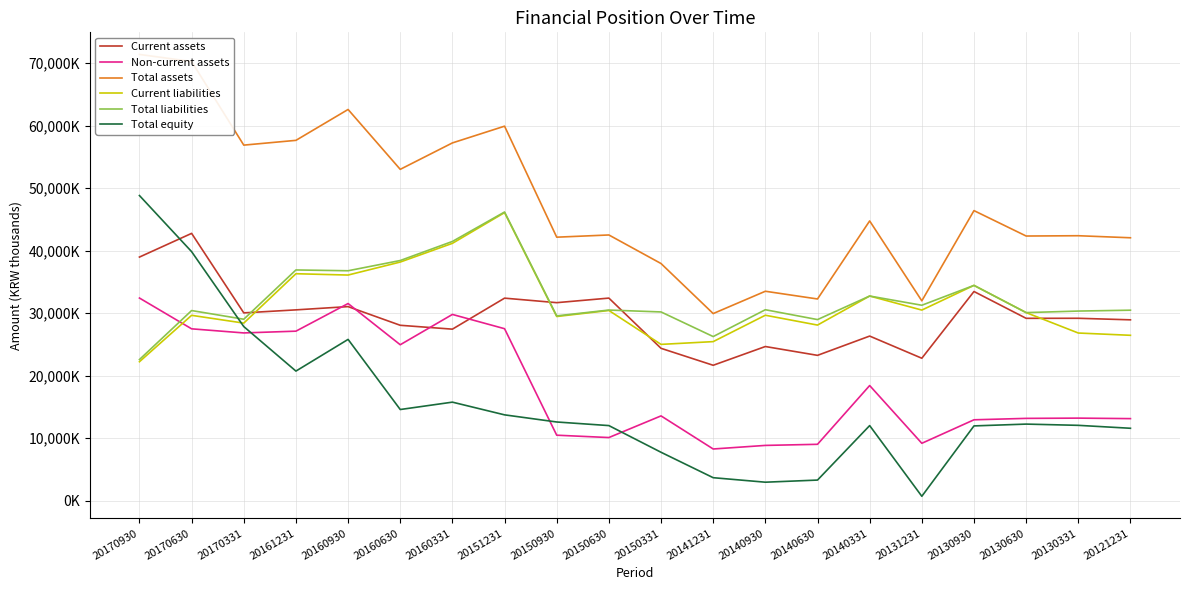

Which series has the largest total across all categories?

Total assets